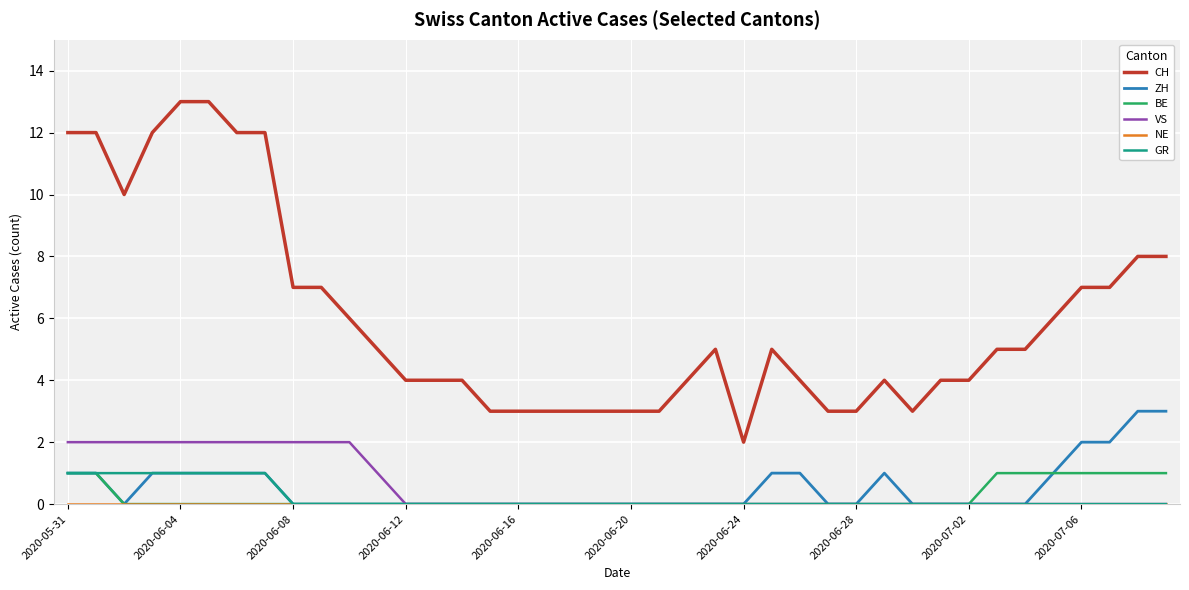

True or false: GR and CH cross at least once.

False